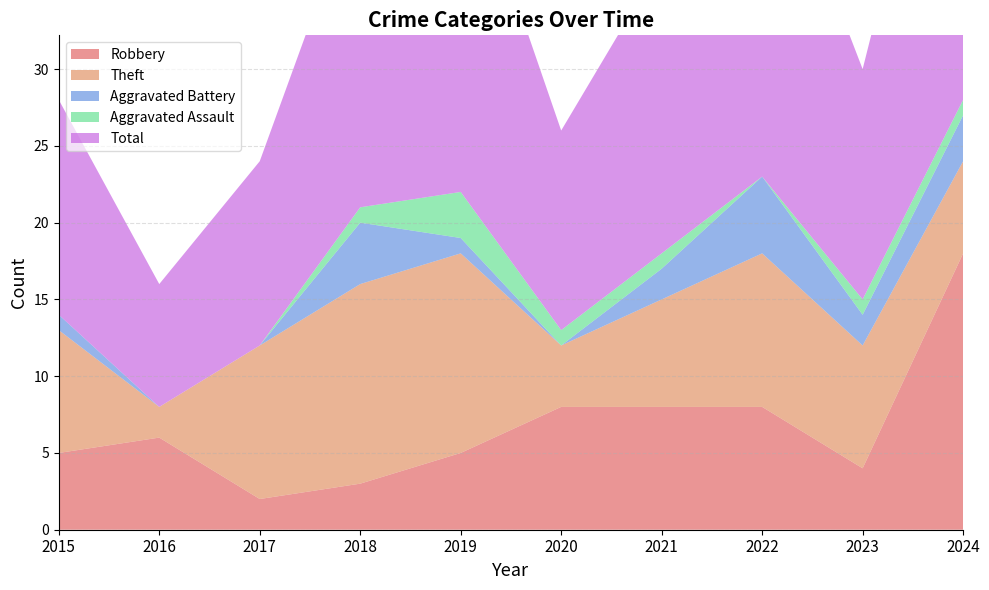

Reading right to left, extract all data points from this chart.

Robbery: 18	4	8	8	8	5	3	2	6	5
Theft: 6	8	10	7	4	13	13	10	2	8
Aggravated Battery: 3	2	5	2	0	1	4	0	0	1
Aggravated Assault: 1	1	0	1	1	3	1	0	0	0
Total: 28	15	24	19	13	23	21	12	8	14